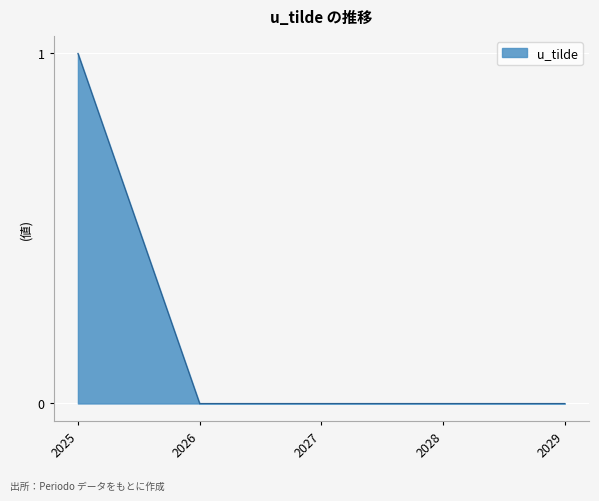

Which label corresponds to the largest value in the chart?

2025